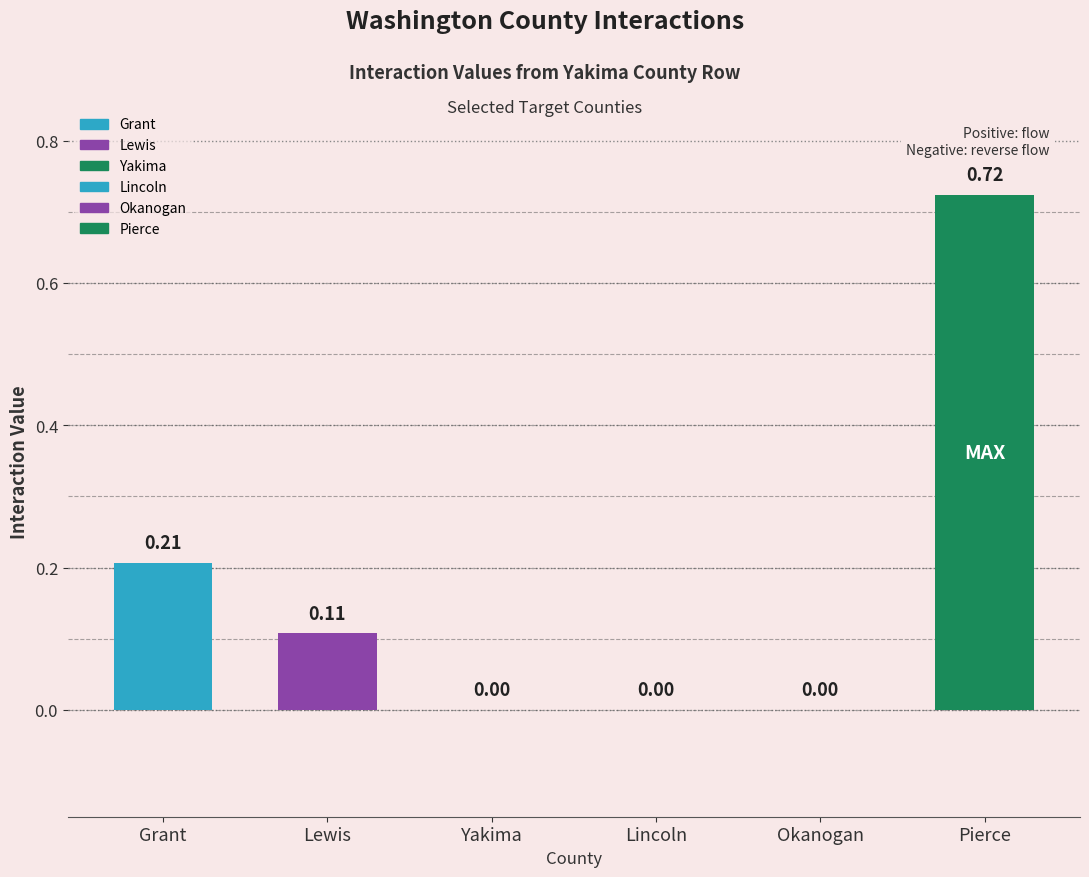

Which label corresponds to the largest value in the chart?

Pierce